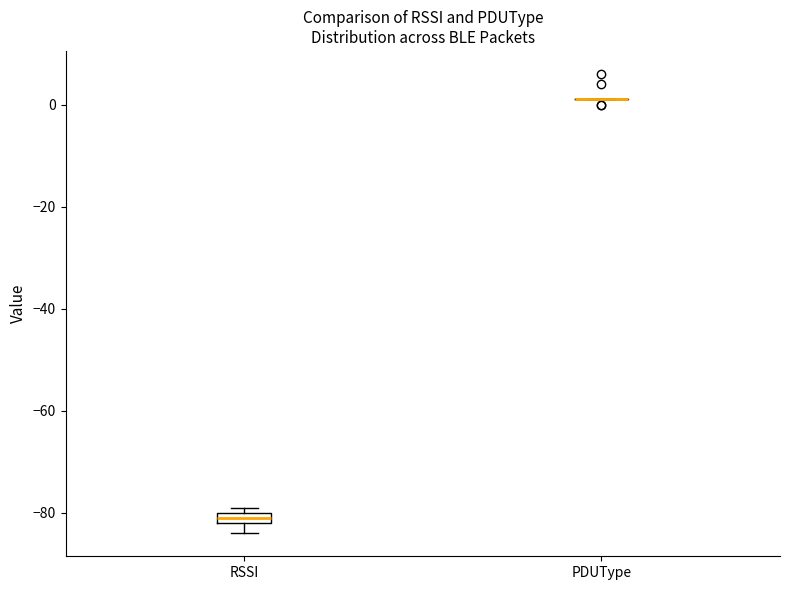

Comparing the boxes themselves (not the whiskers), which one is the tallest?

RSSI